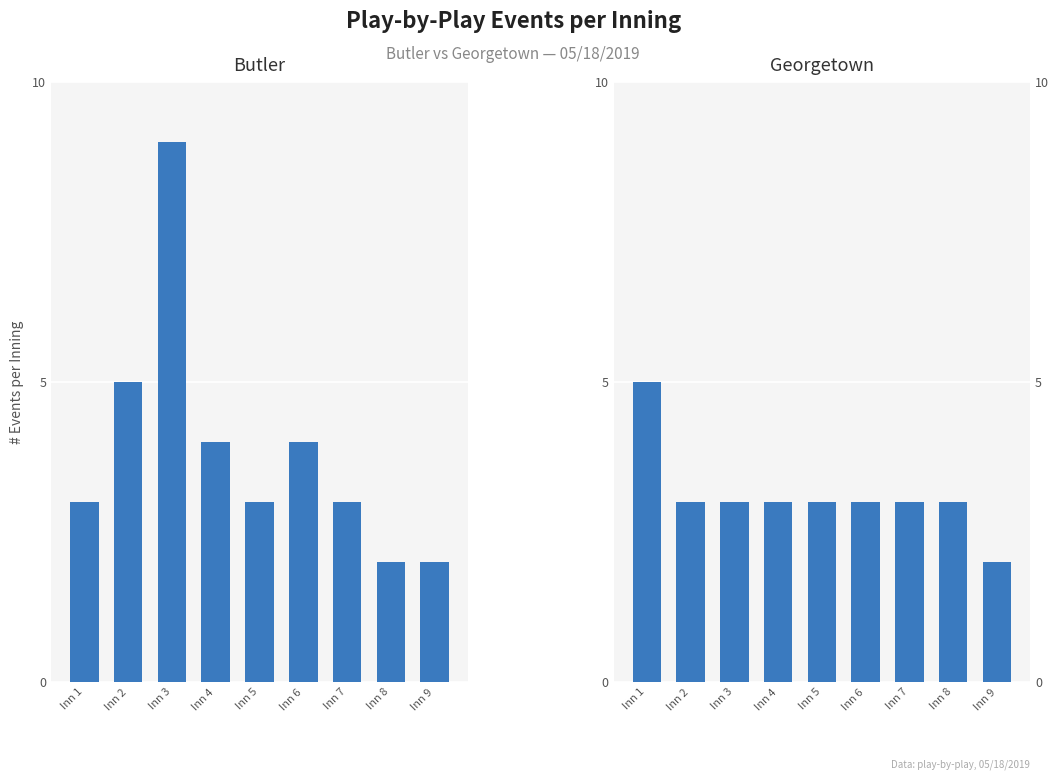

List the series in order of their overall mean, lowest first.

Georgetown, Butler